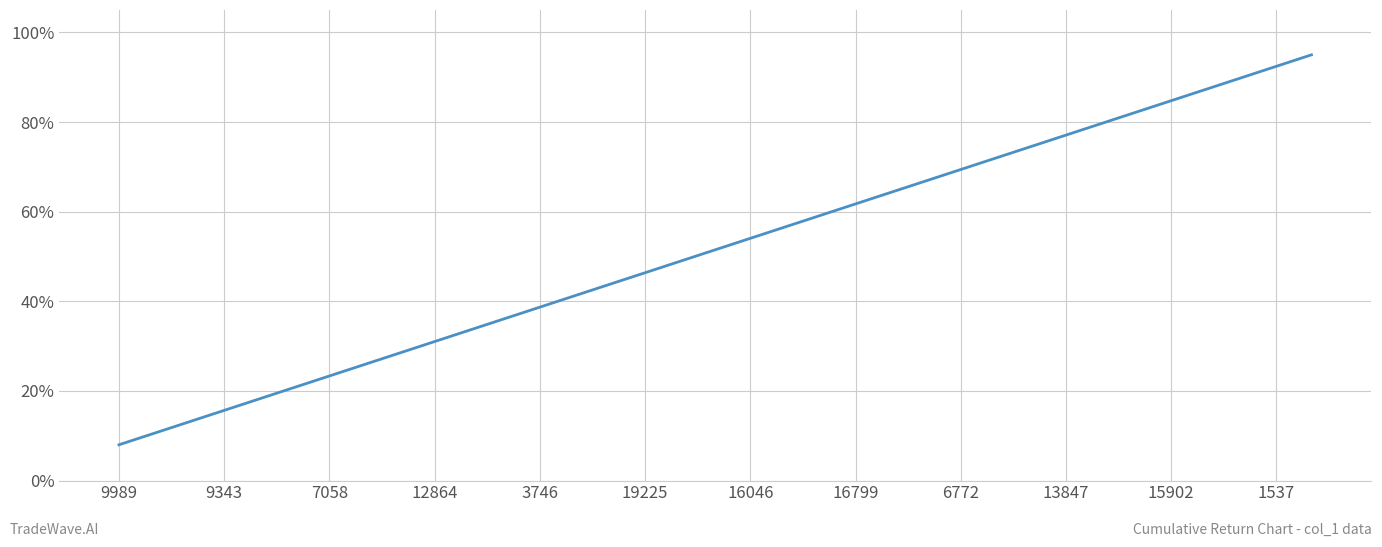

Does the chart display data point markers on the line(s)?

No